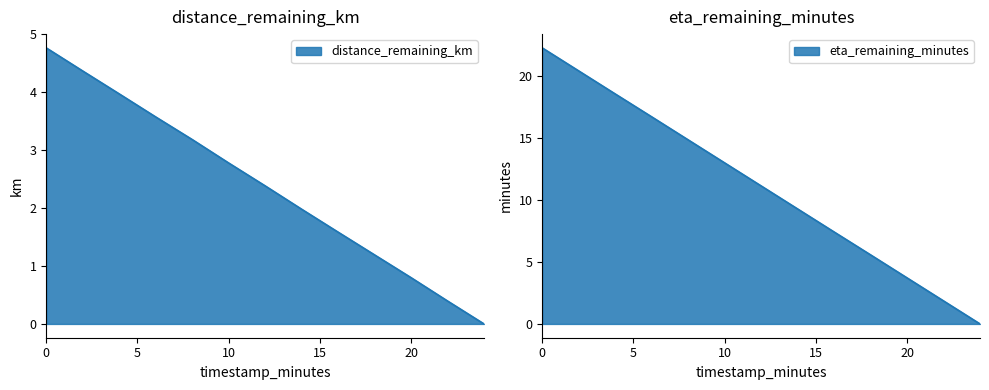

At 18.0, list the series in order from smallest to largest.

distance_remaining_km, eta_remaining_minutes